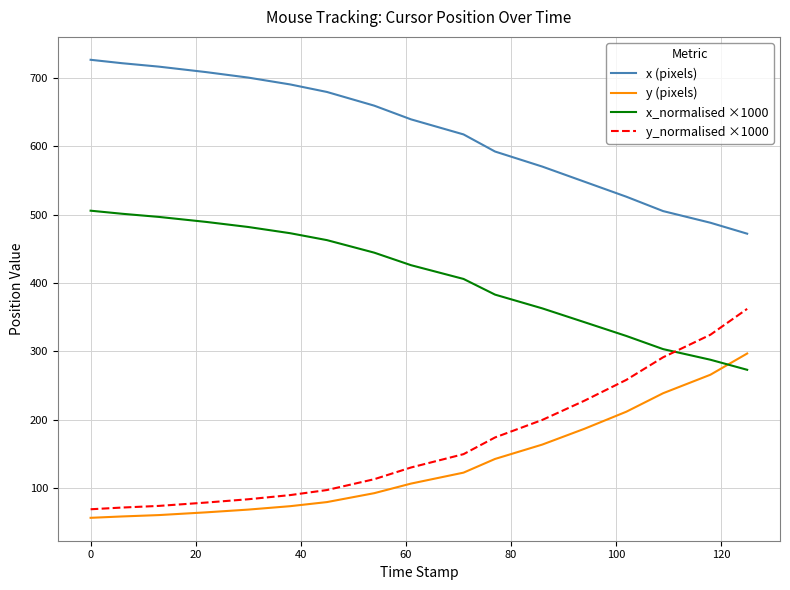

List the series in order of their peak value, lowest first.

y (pixels), y_normalised ×1000, x_normalised ×1000, x (pixels)